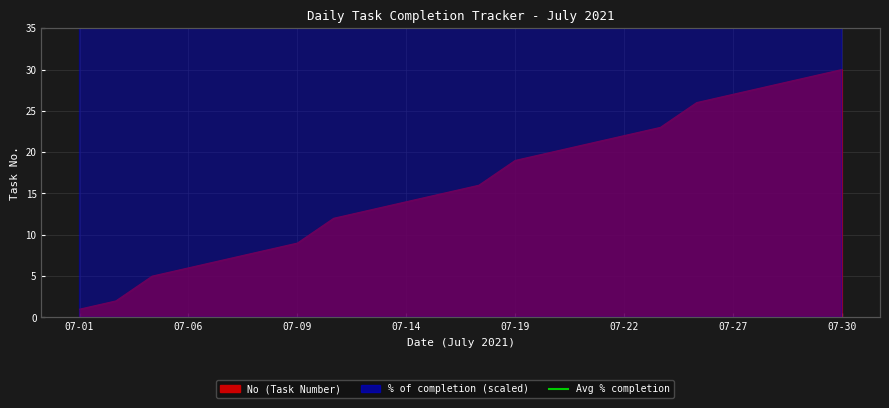

What is the total value across all series at 07-08?

23.0